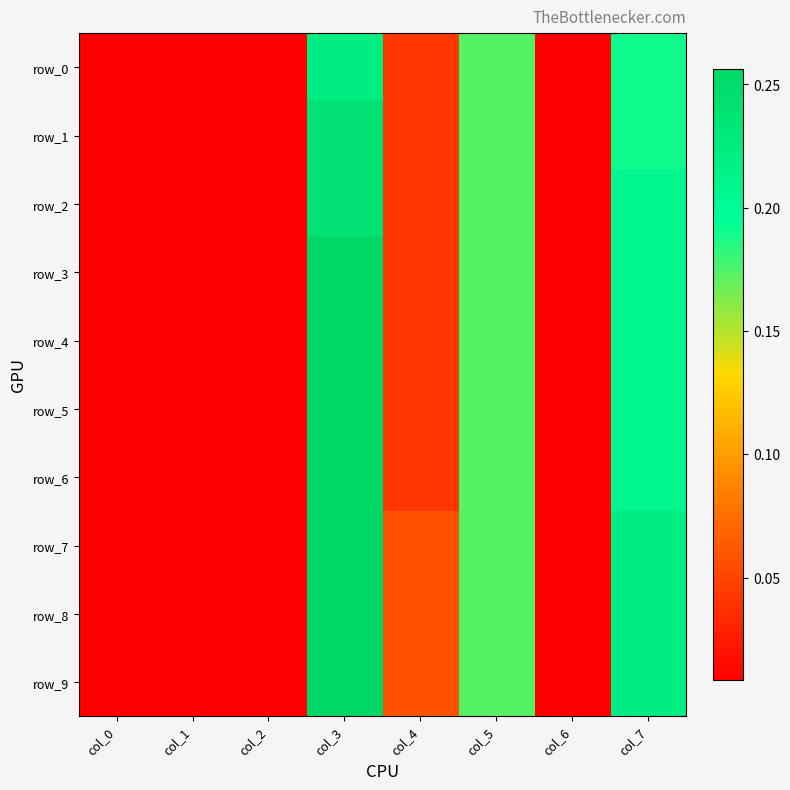

Where is row_1 nearest to the value 0?

col_0